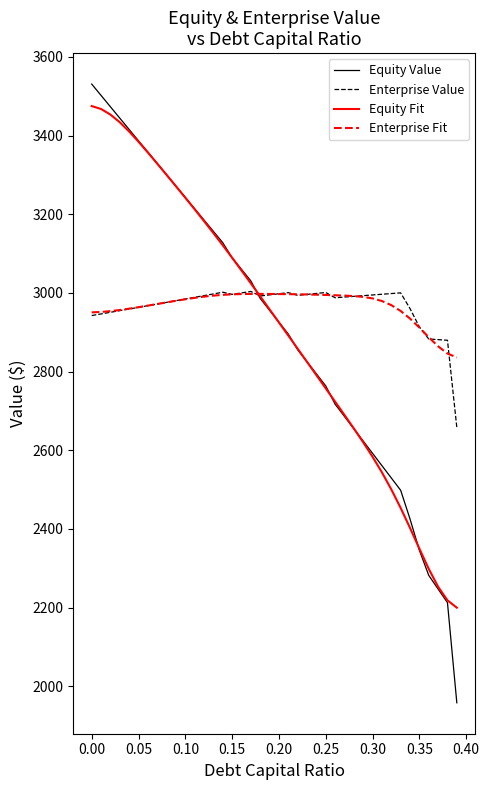

Which series has the largest range (max minus min)?

Equity Value